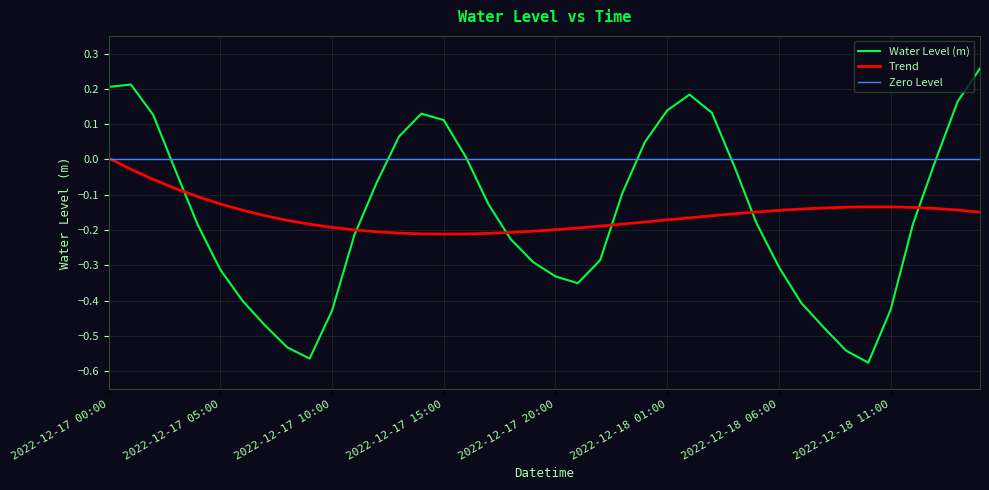

What is the sum of the values at 2022-12-17 14:00 and 2022-12-18 00:00?

0.2